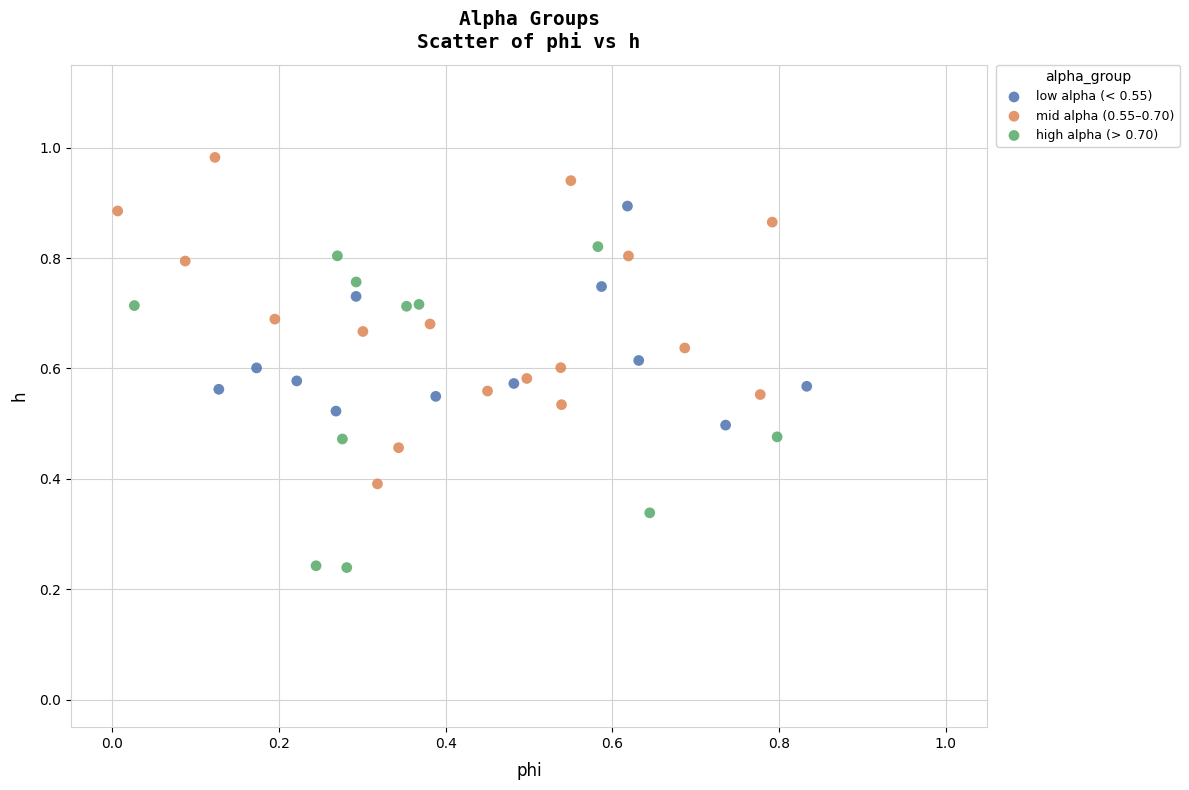

Which series reaches the maximum Y coordinate?

mid alpha (0.55–0.70)